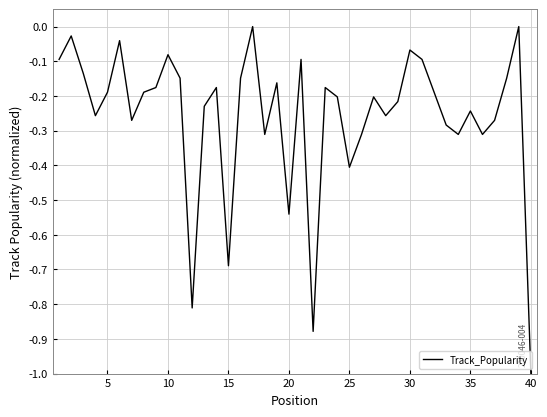

What is the minimum value shown in the chart?

-1.0